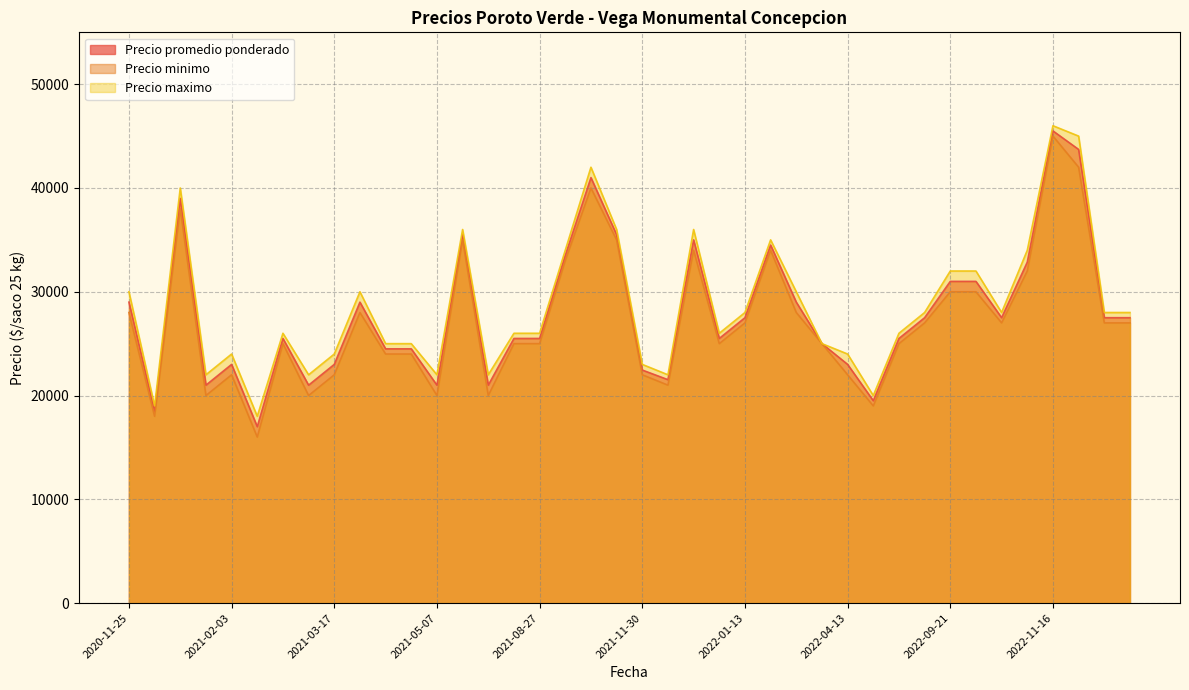

What is the difference between the highest and lowest values at 2020-11-25?

2000